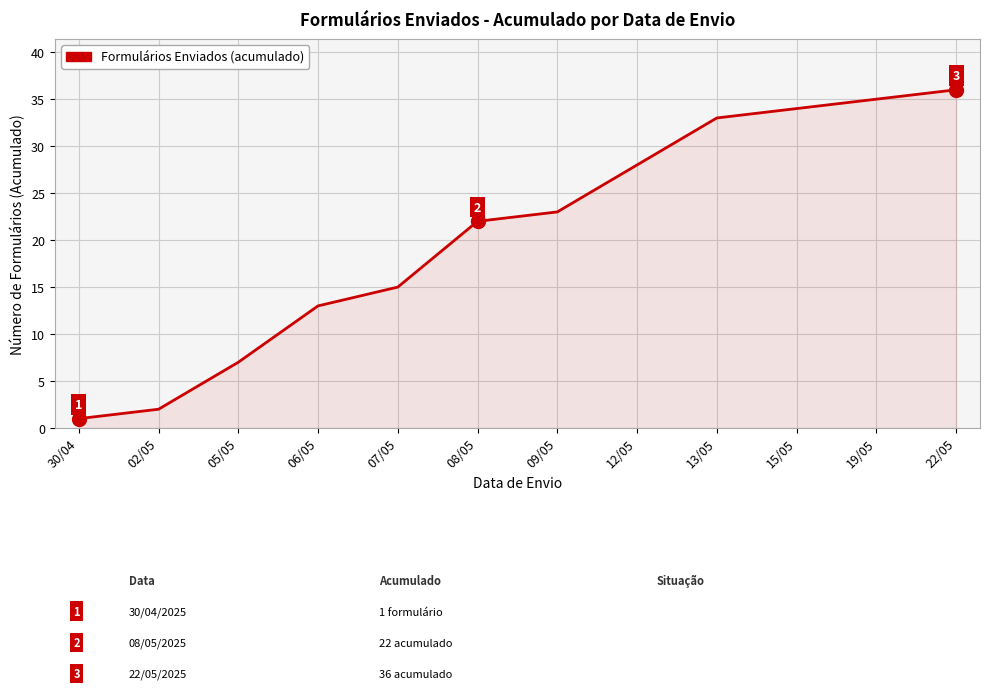

How many lines are shown in the chart?

1